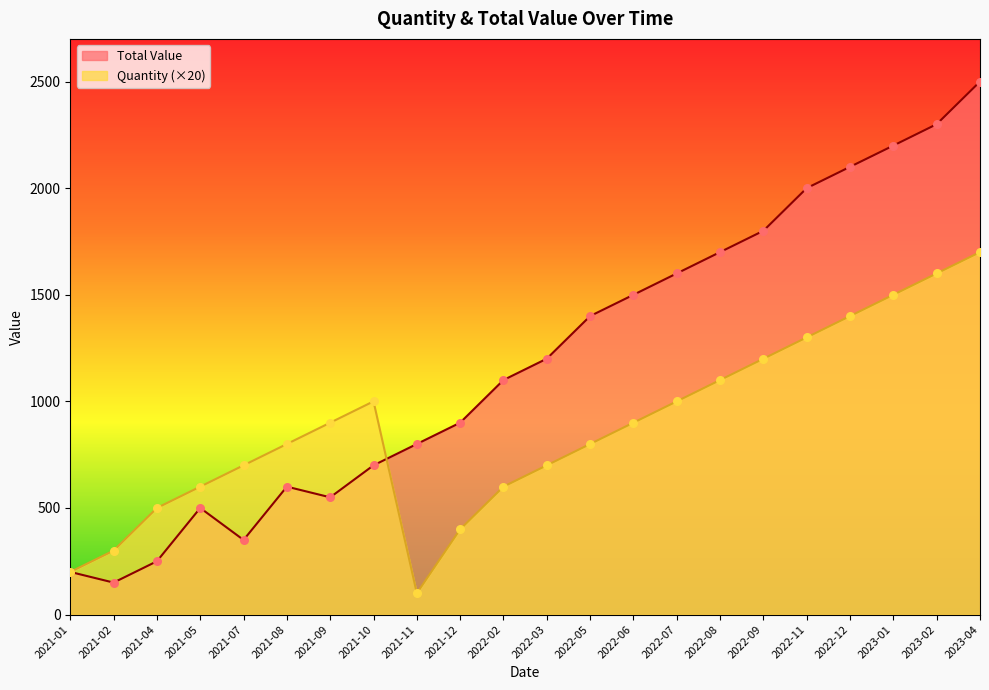

At how many categories does at least one series exceed 1173?

11